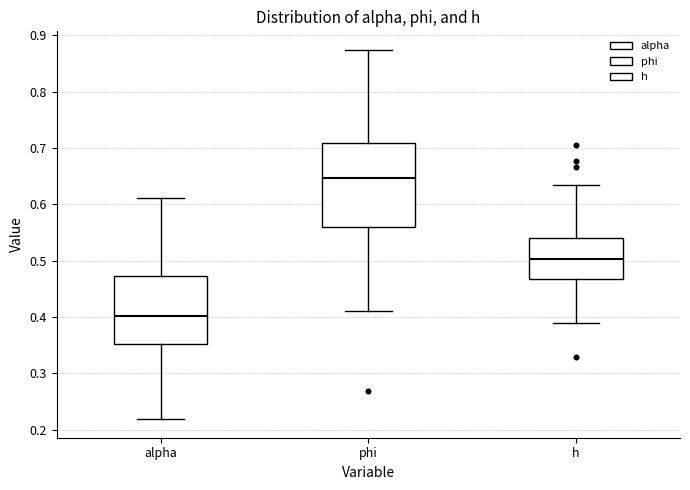

Reading left to right, read every box against the y-axis: the position of its median line, the range the box covers, and the ends of its whiskers. The values are not printed on the chart, so give them approximately, as read against the axis.

alpha: median 0.40, box 0.35 to 0.47, whiskers 0.22 to 0.61
phi: median 0.65, box 0.56 to 0.71, whiskers 0.41 to 0.87
h: median 0.50, box 0.47 to 0.54, whiskers 0.39 to 0.63